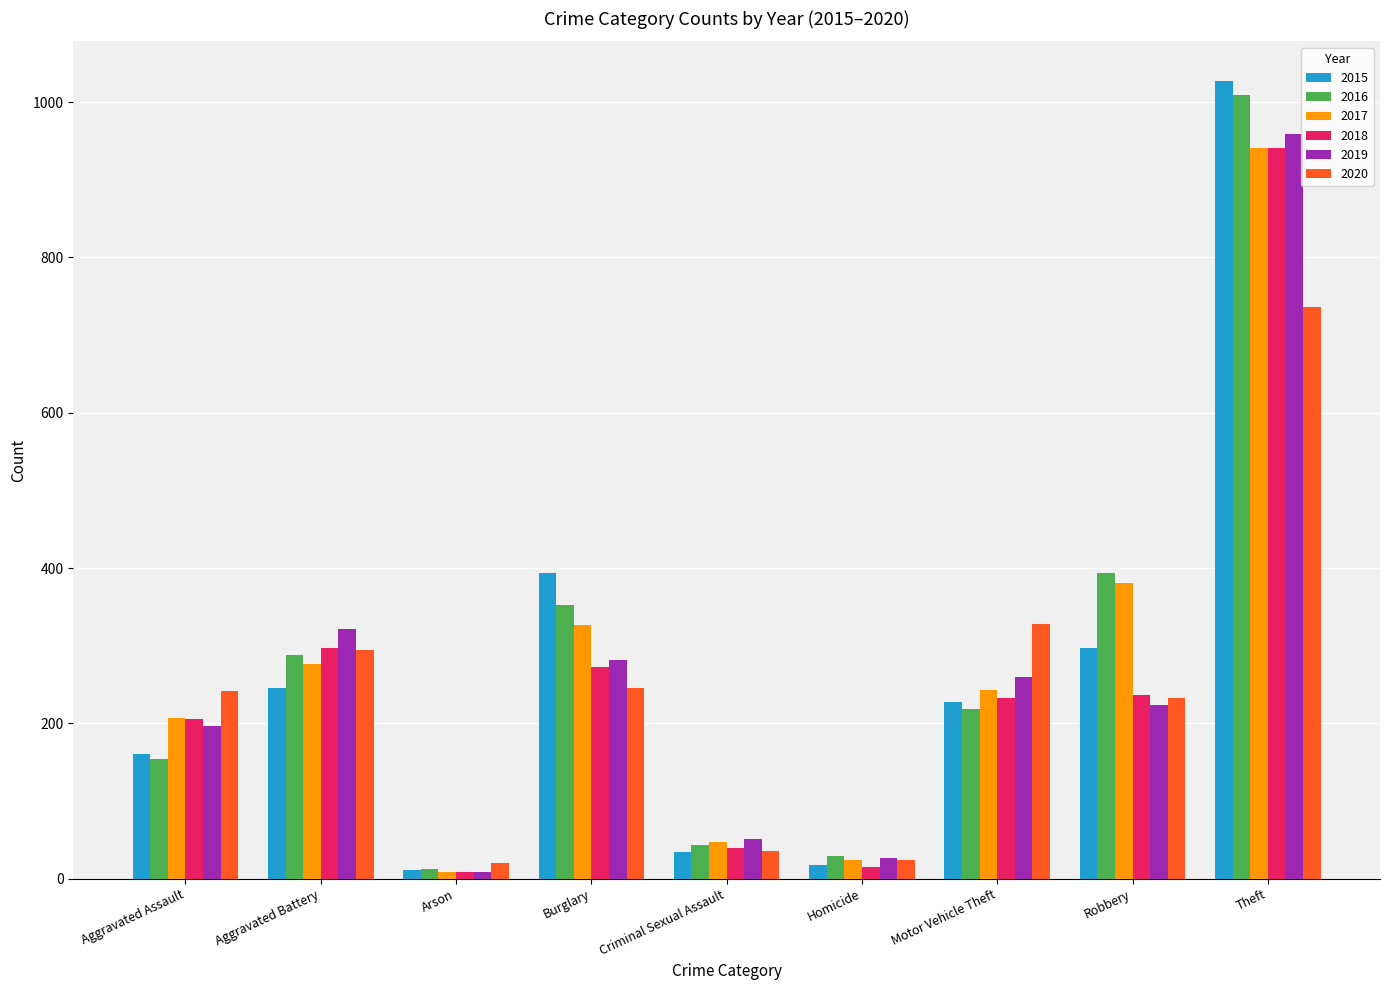

What is the spread (max minus min) of values at Burglary?

148